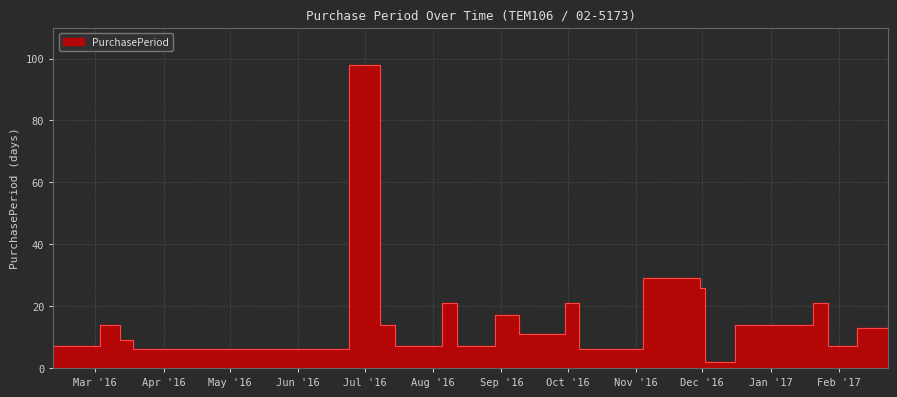

How many lines are shown in the chart?

1